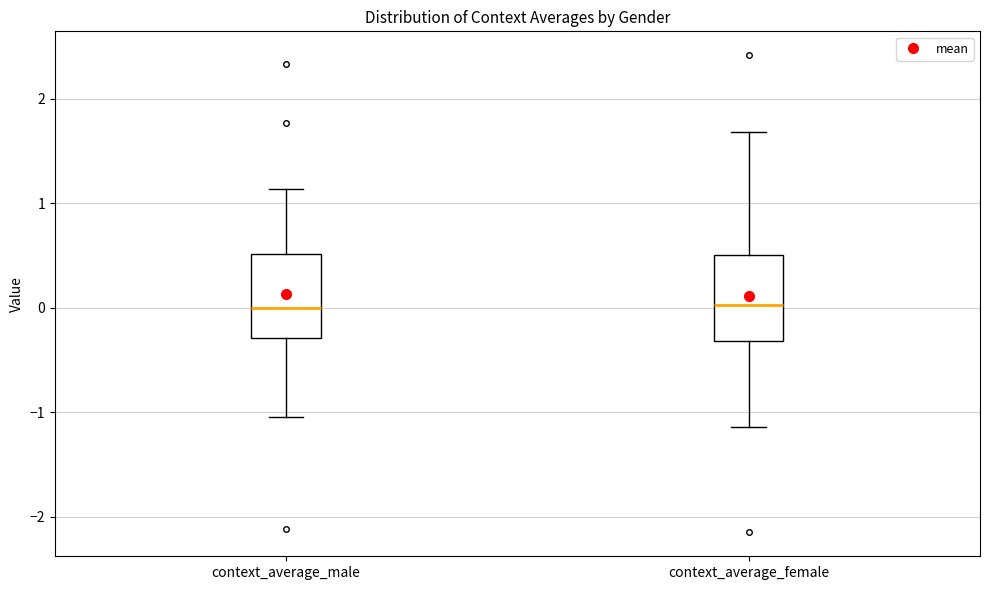

Reading left to right, transcribe this box plot: for each box, give where its median line is, the range the box spans, and where its two whiskers end, as read against the y-axis. The values are not printed on the chart, so give them approximately, as read against the axis.

context_average_male: median 0.0, box -0.3 to 0.5, whiskers -1.0 to 1.1
context_average_female: median 0.0, box -0.3 to 0.5, whiskers -1.1 to 1.7